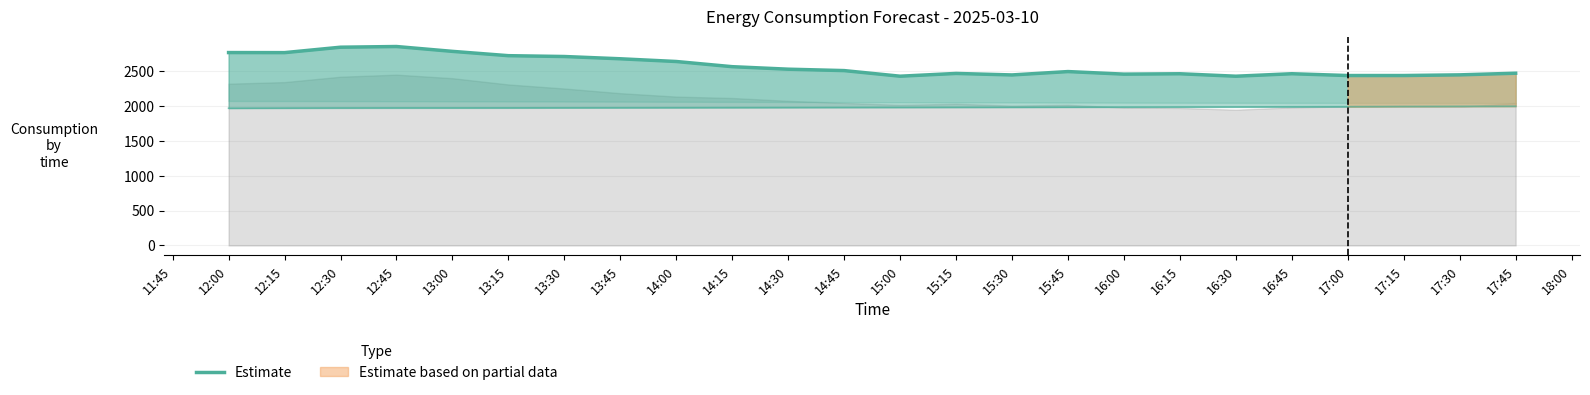

What is the minimum value shown in the chart?

2428.3